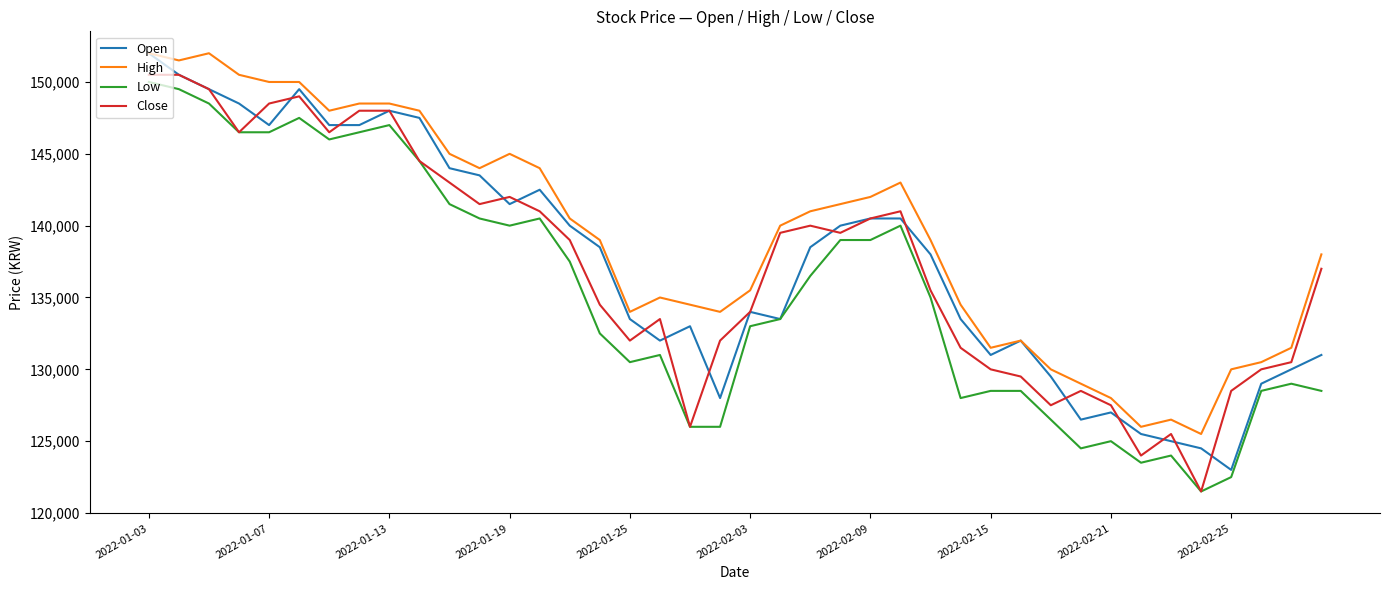

True or false: Low has more than 0 points higher than both neighbors.

True